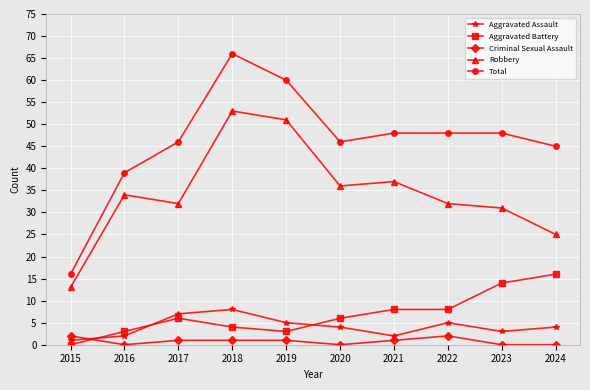

What is the value of the Total point at the 10th from the left?

45